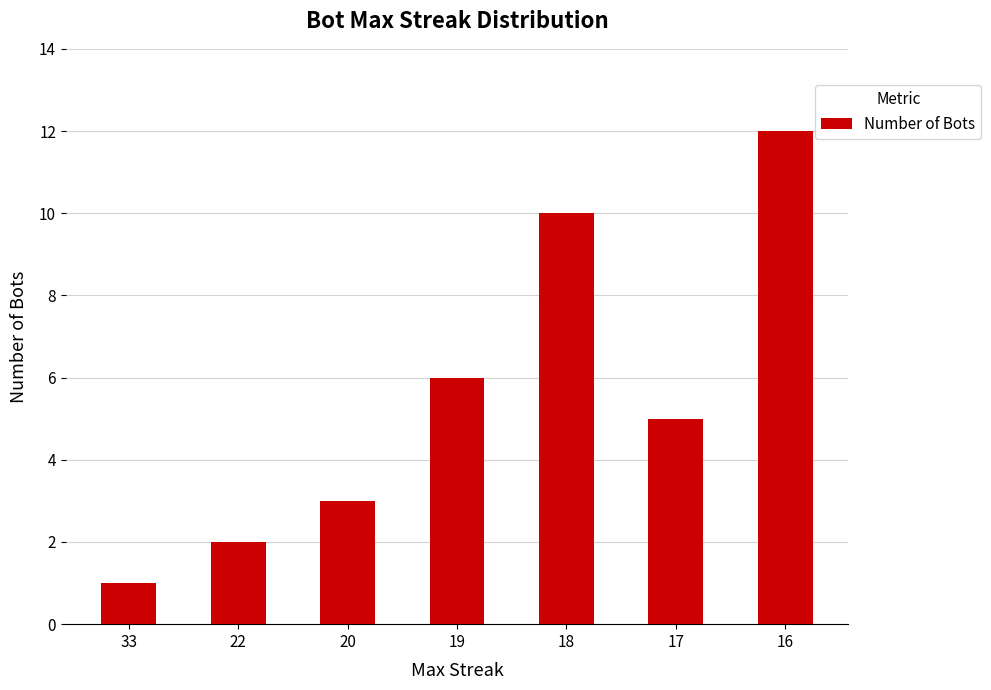

The chart shows a value of 20 at 16. True or false?

False